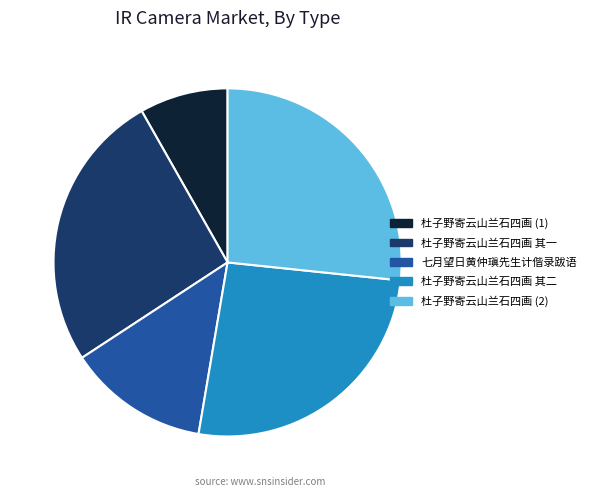

Does any single category account for the majority?

No